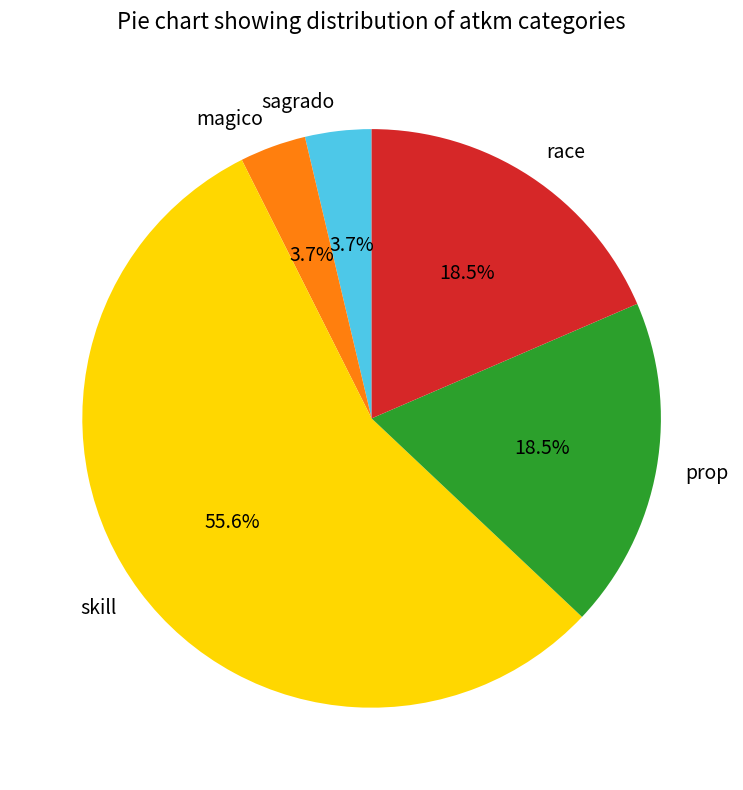

To the nearest percent, what is the difference between the skill and sagrado slice percentages?

52%